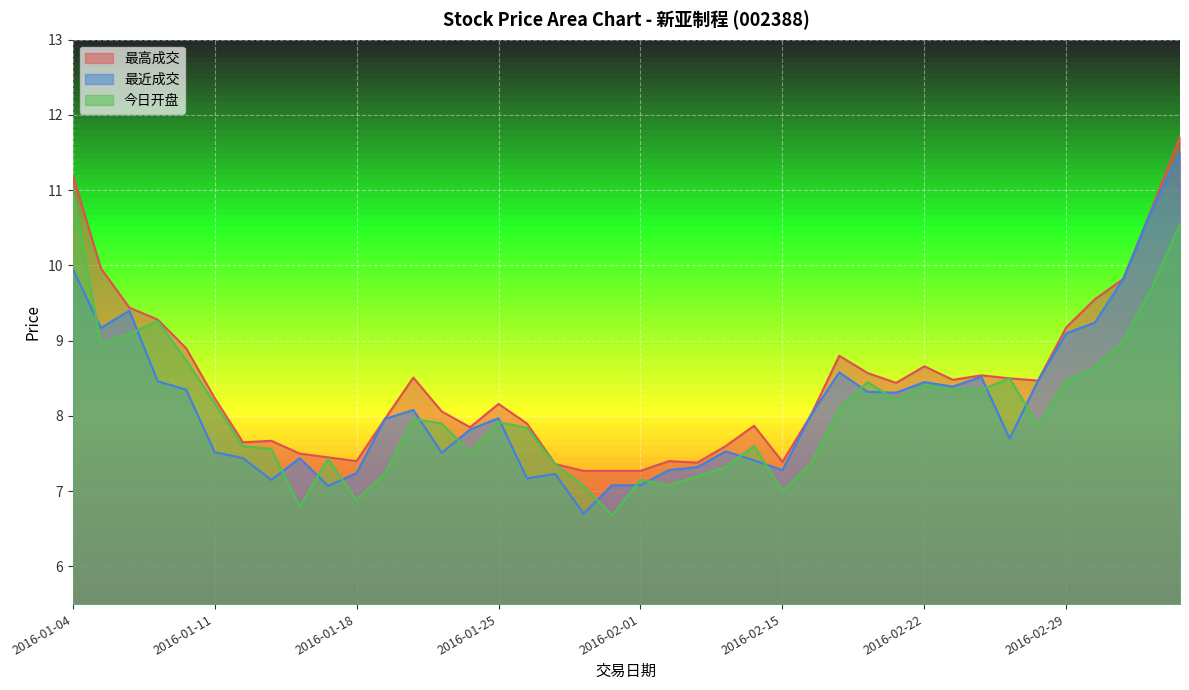

What is the average value of the 最高成交 series?

8.4